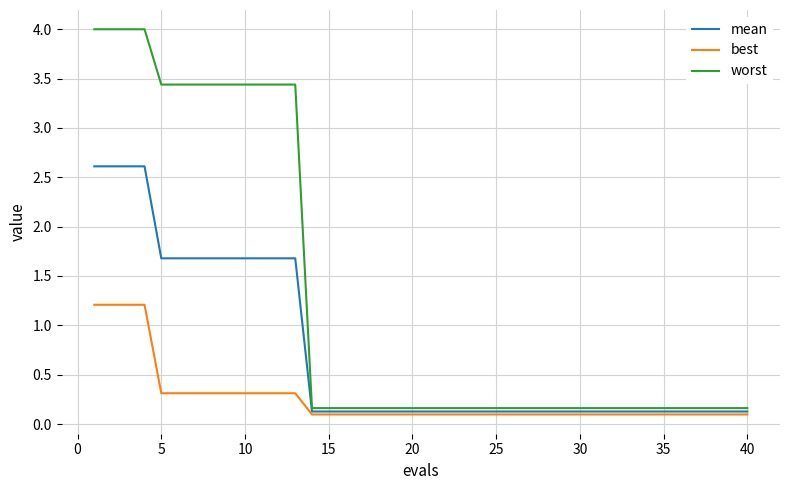

What is the average value of the mean series?

0.7